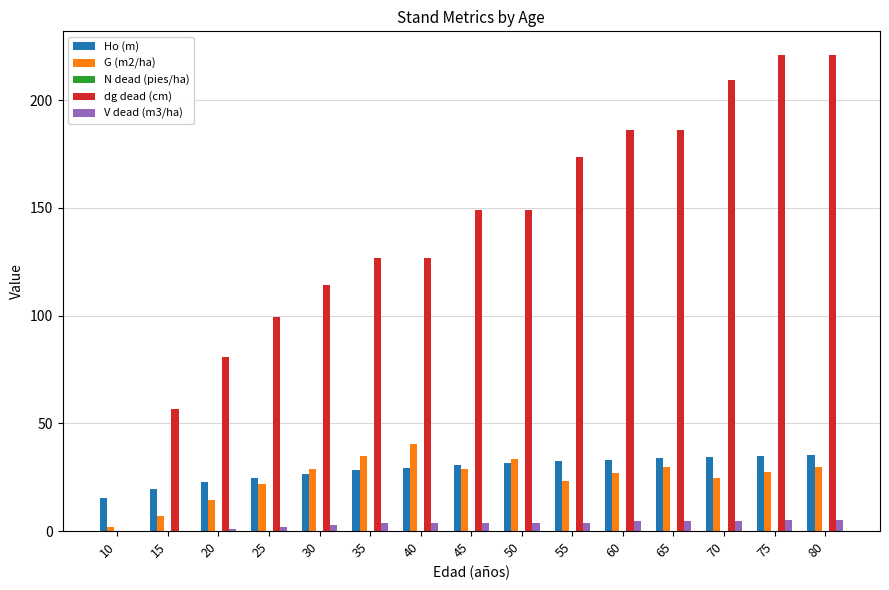

True or false: Ho (m) has a value of 8.0 at 40.

False